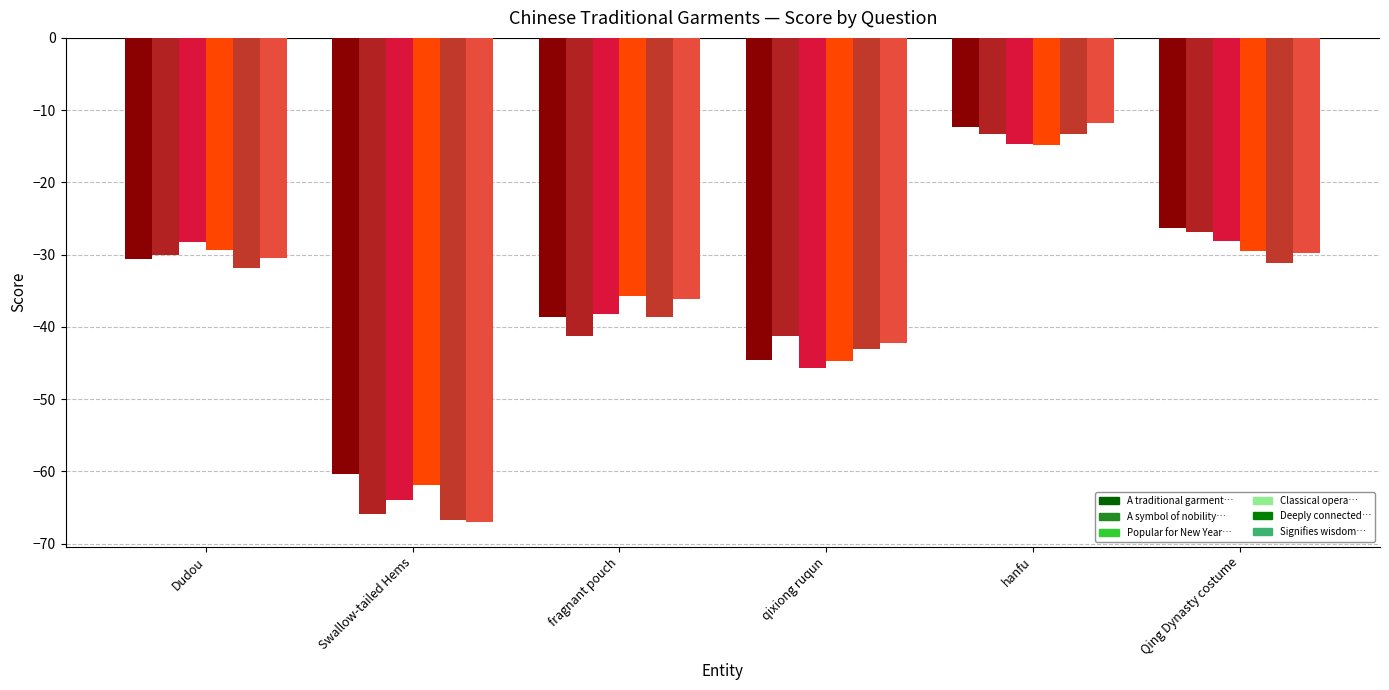

How many categories are shown in the chart?

6